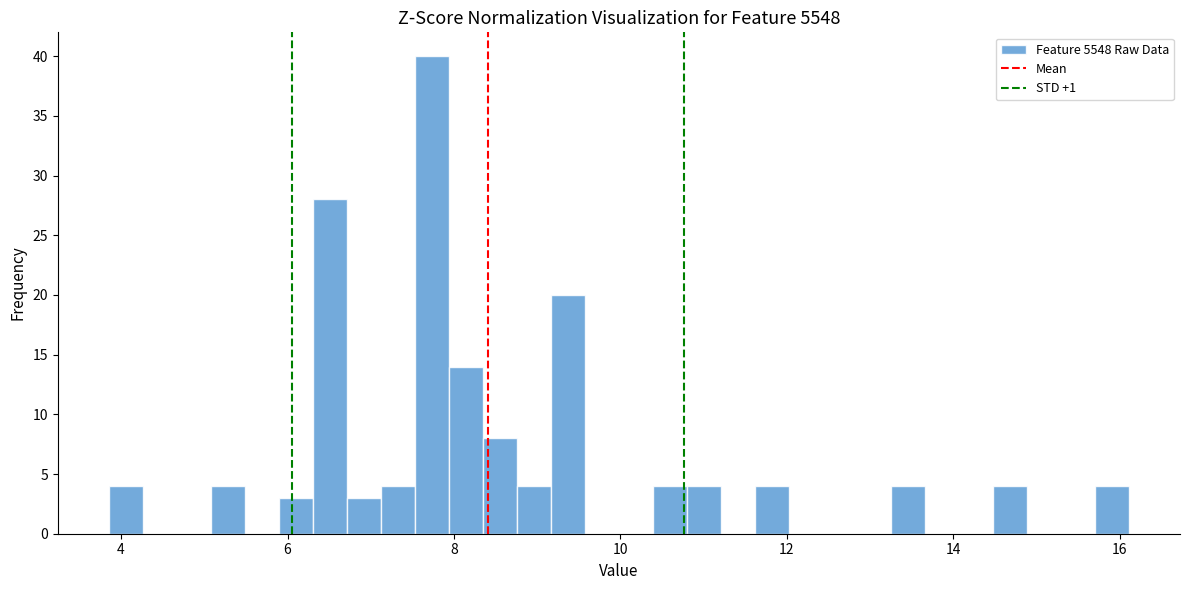

Around what value on the x-axis is the tallest bar? Give the approximate position of its centre, as read against the axis.

7.8